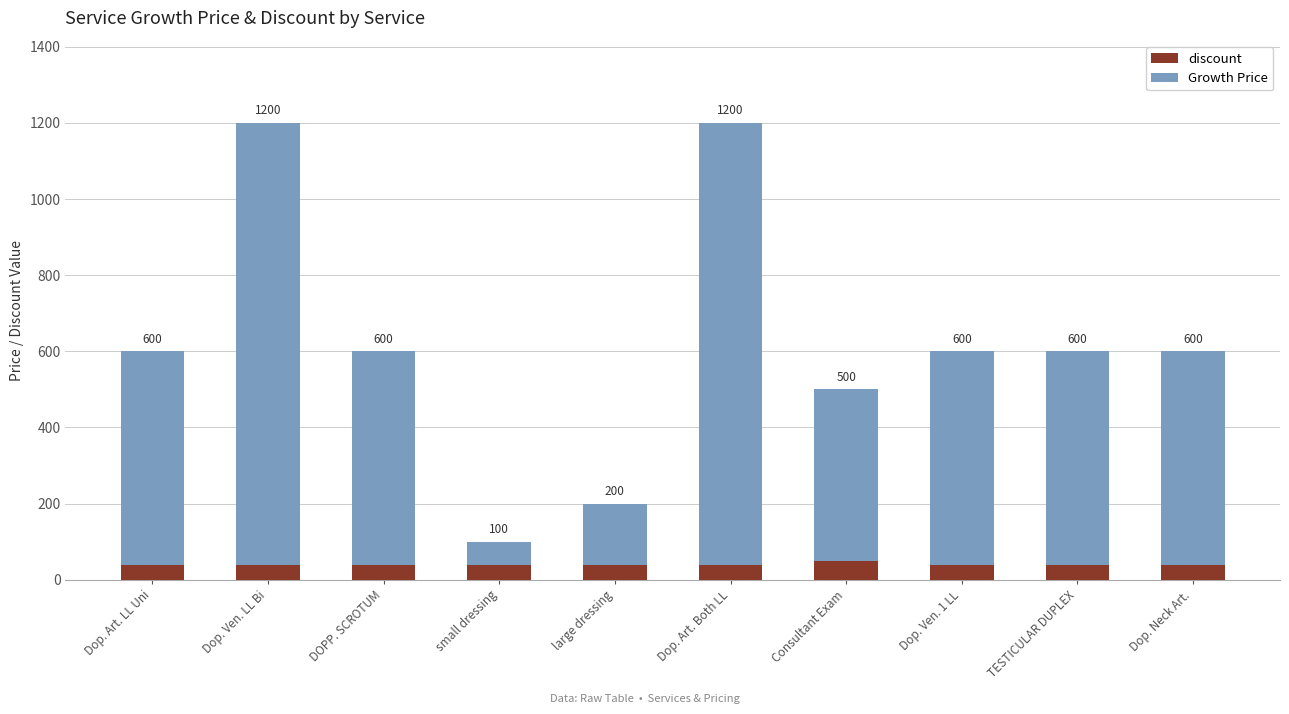

Are the bars horizontal?

No